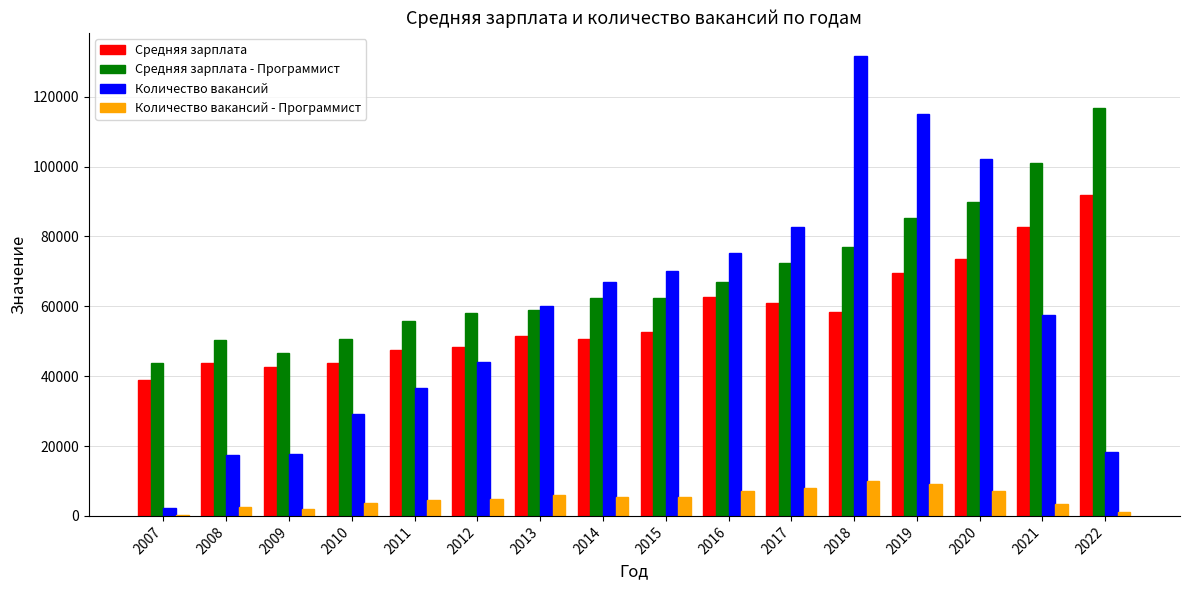

Is it true that Количество вакансий - Программист equals 10310 at 2013?

False